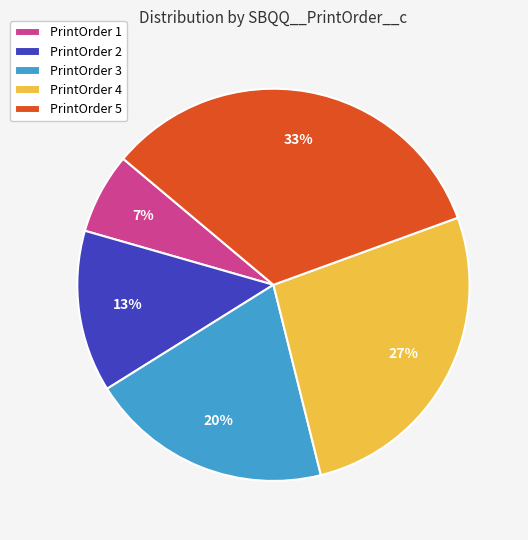

To the nearest percent, what portion does PrintOrder 4 represent?

27%